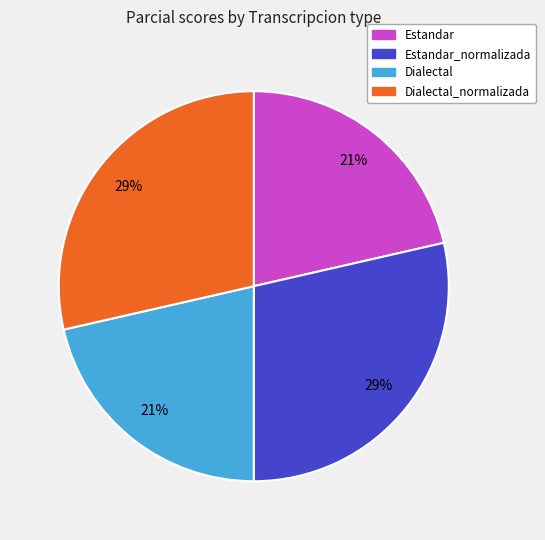

Combined, do Dialectal_normalizada and Estandar_normalizada account for over 50%?

Yes